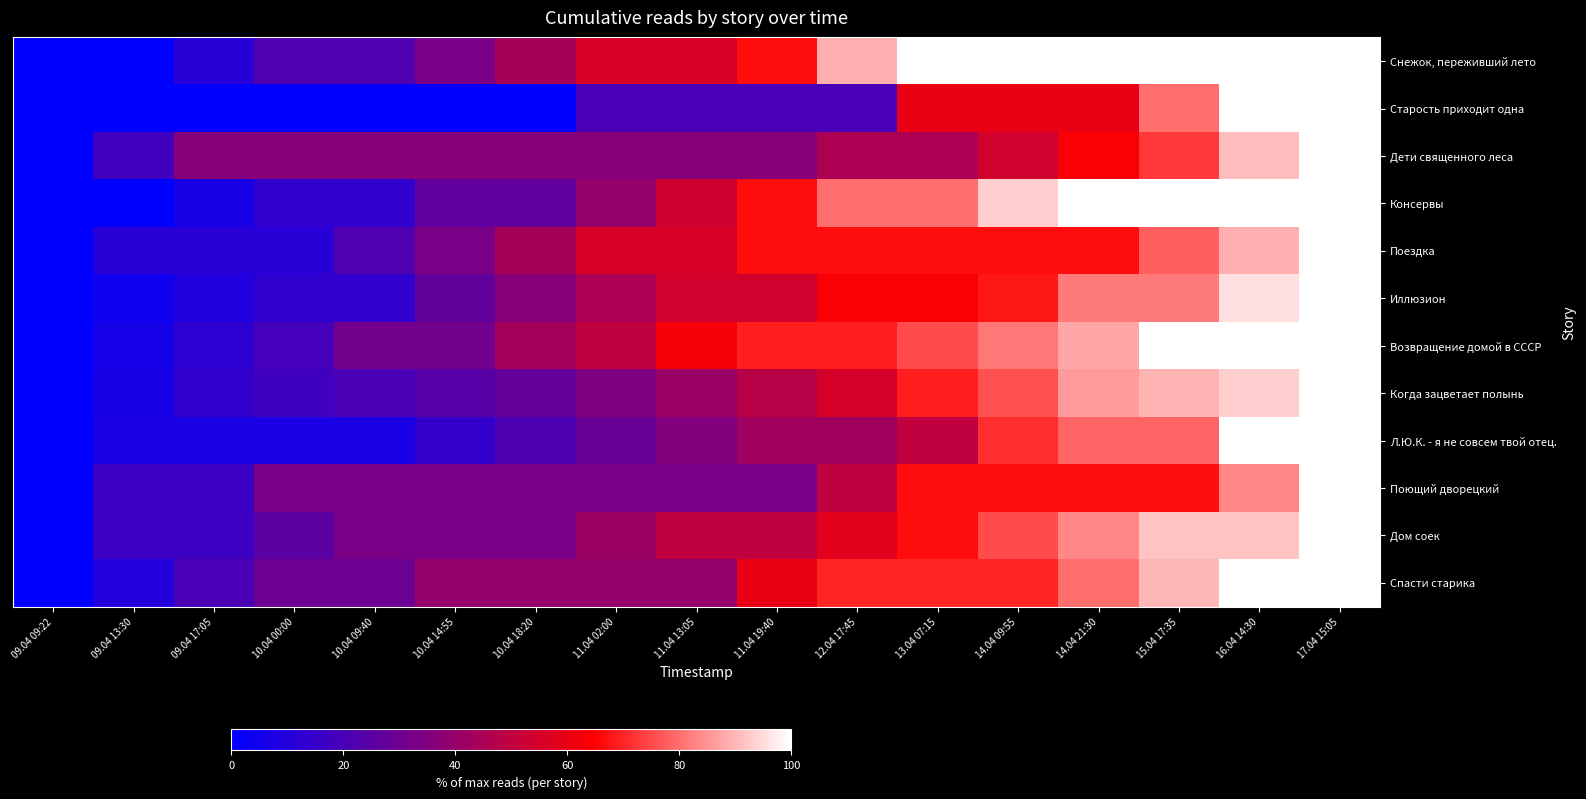

Reading right to left, transcribe all the data shown in this chart.

Снежок, переживший лето: 17.04 15:05=100.0	16.04 14:30=100.0	15.04 17:35=100.0	14.04 21:30=100.0	14.04 09:55=100.0	13.04 07:15=100.0	12.04 17:45=88.9	11.04 19:40=66.7	11.04 13:05=55.6	11.04 02:00=55.6	10.04 18:20=44.4	10.04 14:55=33.3	10.04 09:40=22.2	10.04 00:00=22.2	09.04 17:05=11.1	09.04 13:30=0.0	09.04 09:22=0.0
Старость приходит одна: 17.04 15:05=100.0	16.04 14:30=100.0	15.04 17:35=80.0	14.04 21:30=60.0	14.04 09:55=60.0	13.04 07:15=60.0	12.04 17:45=20.0	11.04 19:40=20.0	11.04 13:05=20.0	11.04 02:00=20.0	10.04 18:20=0.0	10.04 14:55=0.0	10.04 09:40=0.0	10.04 00:00=0.0	09.04 17:05=0.0	09.04 13:30=0.0	09.04 09:22=0.0
Дети священного леса: 17.04 15:05=100.0	16.04 14:30=90.9	15.04 17:35=72.7	14.04 21:30=63.6	14.04 09:55=54.5	13.04 07:15=45.5	12.04 17:45=45.5	11.04 19:40=36.4	11.04 13:05=36.4	11.04 02:00=36.4	10.04 18:20=36.4	10.04 14:55=36.4	10.04 09:40=36.4	10.04 00:00=36.4	09.04 17:05=36.4	09.04 13:30=18.2	09.04 09:22=0.0
Консервы: 17.04 15:05=100.0	16.04 14:30=100.0	15.04 17:35=100.0	14.04 21:30=100.0	14.04 09:55=93.3	13.04 07:15=80.0	12.04 17:45=80.0	11.04 19:40=66.7	11.04 13:05=53.3	11.04 02:00=40.0	10.04 18:20=26.7	10.04 14:55=26.7	10.04 09:40=13.3	10.04 00:00=13.3	09.04 17:05=6.7	09.04 13:30=0.0	09.04 09:22=0.0
Поездка: 17.04 15:05=100.0	16.04 14:30=88.9	15.04 17:35=77.8	14.04 21:30=66.7	14.04 09:55=66.7	13.04 07:15=66.7	12.04 17:45=66.7	11.04 19:40=66.7	11.04 13:05=55.6	11.04 02:00=55.6	10.04 18:20=44.4	10.04 14:55=33.3	10.04 09:40=22.2	10.04 00:00=11.1	09.04 17:05=11.1	09.04 13:30=11.1	09.04 09:22=0.0
Иллюзион: 17.04 15:05=100.0	16.04 14:30=95.5	15.04 17:35=81.8	14.04 21:30=81.8	14.04 09:55=68.2	13.04 07:15=63.6	12.04 17:45=63.6	11.04 19:40=54.5	11.04 13:05=54.5	11.04 02:00=45.5	10.04 18:20=36.4	10.04 14:55=27.3	10.04 09:40=13.6	10.04 00:00=13.6	09.04 17:05=9.1	09.04 13:30=4.5	09.04 09:22=0.0
Возвращение домой в СССР: 17.04 15:05=100.0	16.04 14:30=100.0	15.04 17:35=100.0	14.04 21:30=87.5	14.04 09:55=81.2	13.04 07:15=75.0	12.04 17:45=68.8	11.04 19:40=68.8	11.04 13:05=62.5	11.04 02:00=50.0	10.04 18:20=43.8	10.04 14:55=31.2	10.04 09:40=31.2	10.04 00:00=18.8	09.04 17:05=12.5	09.04 13:30=6.2	09.04 09:22=0.0
Когда зацветает полынь: 17.04 15:05=100.0	16.04 14:30=93.1	15.04 17:35=89.7	14.04 21:30=86.2	14.04 09:55=75.9	13.04 07:15=69.0	12.04 17:45=55.2	11.04 19:40=48.3	11.04 13:05=41.4	11.04 02:00=34.5	10.04 18:20=27.6	10.04 14:55=24.1	10.04 09:40=20.7	10.04 00:00=17.2	09.04 17:05=13.8	09.04 13:30=6.9	09.04 09:22=0.0
Л.Ю.К. - я не совсем твой отец.: 17.04 15:05=100.0	16.04 14:30=100.0	15.04 17:35=78.6	14.04 21:30=78.6	14.04 09:55=71.4	13.04 07:15=50.0	12.04 17:45=42.9	11.04 19:40=42.9	11.04 13:05=35.7	11.04 02:00=28.6	10.04 18:20=21.4	10.04 14:55=14.3	10.04 09:40=7.1	10.04 00:00=7.1	09.04 17:05=7.1	09.04 13:30=7.1	09.04 09:22=0.0
Поющий дворецкий: 17.04 15:05=100.0	16.04 14:30=83.3	15.04 17:35=66.7	14.04 21:30=66.7	14.04 09:55=66.7	13.04 07:15=66.7	12.04 17:45=50.0	11.04 19:40=33.3	11.04 13:05=33.3	11.04 02:00=33.3	10.04 18:20=33.3	10.04 14:55=33.3	10.04 09:40=33.3	10.04 00:00=33.3	09.04 17:05=16.7	09.04 13:30=16.7	09.04 09:22=0.0
Дом соек: 17.04 15:05=100.0	16.04 14:30=91.7	15.04 17:35=91.7	14.04 21:30=83.3	14.04 09:55=75.0	13.04 07:15=66.7	12.04 17:45=58.3	11.04 19:40=50.0	11.04 13:05=50.0	11.04 02:00=41.7	10.04 18:20=33.3	10.04 14:55=33.3	10.04 09:40=33.3	10.04 00:00=25.0	09.04 17:05=16.7	09.04 13:30=16.7	09.04 09:22=0.0
Спасти старика: 17.04 15:05=100.0	16.04 14:30=100.0	15.04 17:35=90.0	14.04 21:30=80.0	14.04 09:55=70.0	13.04 07:15=70.0	12.04 17:45=70.0	11.04 19:40=60.0	11.04 13:05=40.0	11.04 02:00=40.0	10.04 18:20=40.0	10.04 14:55=40.0	10.04 09:40=30.0	10.04 00:00=30.0	09.04 17:05=20.0	09.04 13:30=10.0	09.04 09:22=0.0